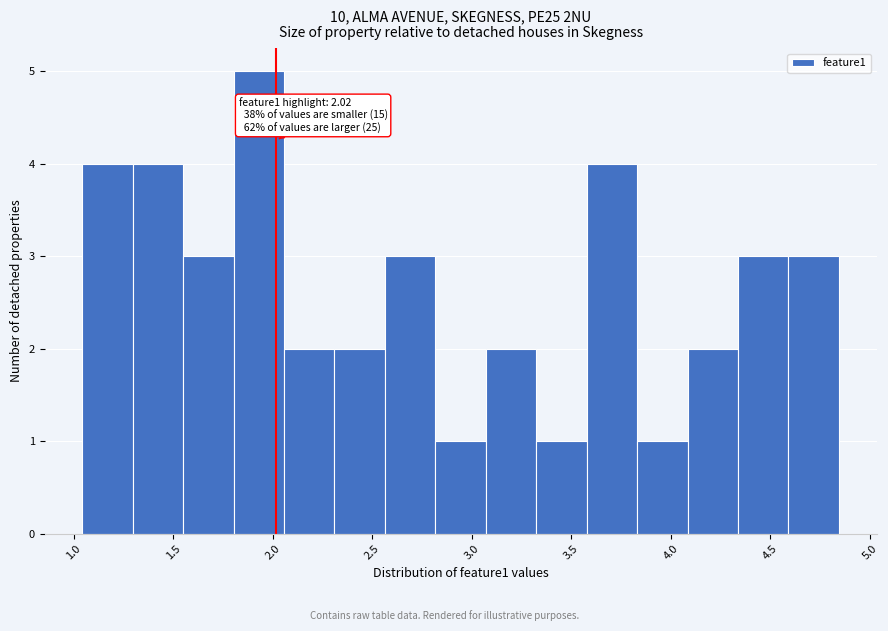

Which range on the x-axis has the tallest bar?

1.80 to 2.05